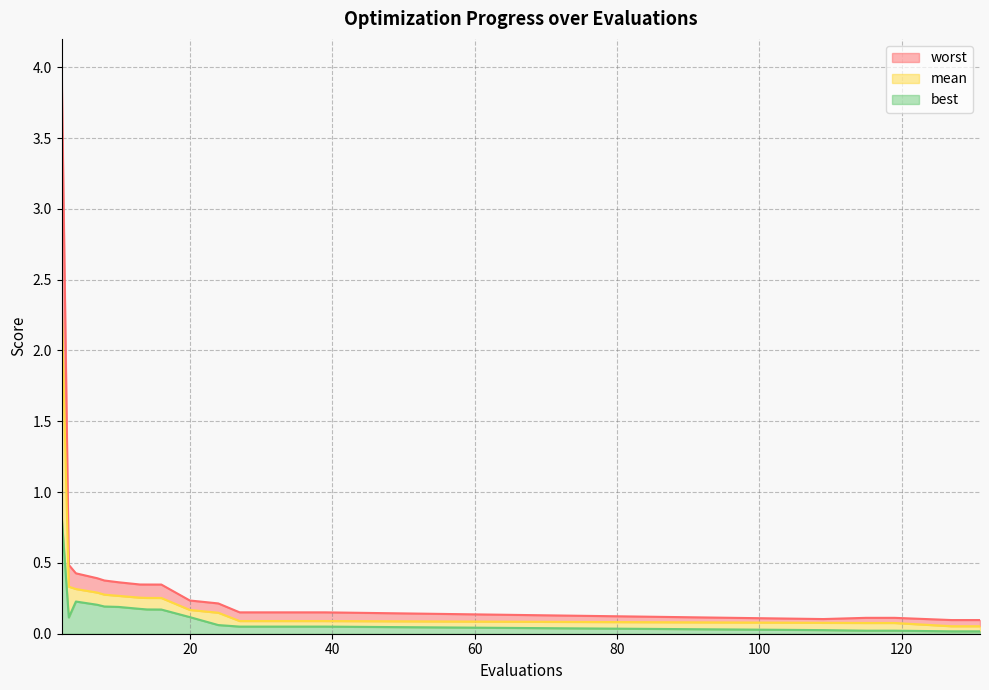

How many lines are shown in the chart?

3